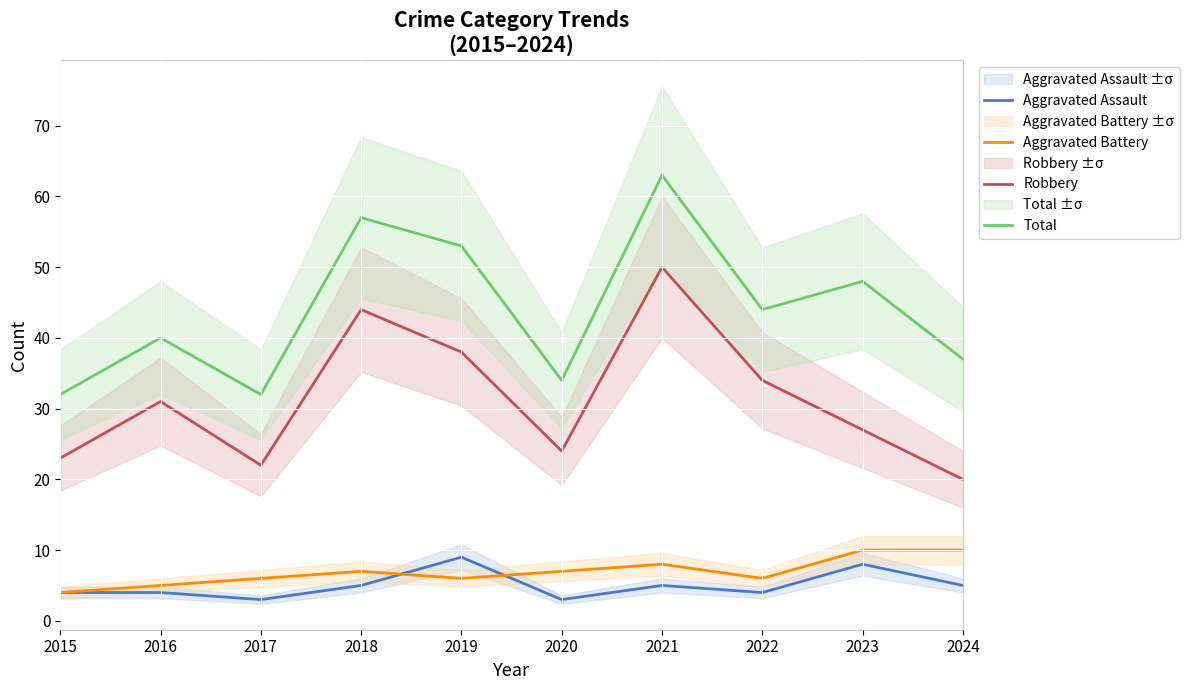

Which category has the lowest value across all series?

2017